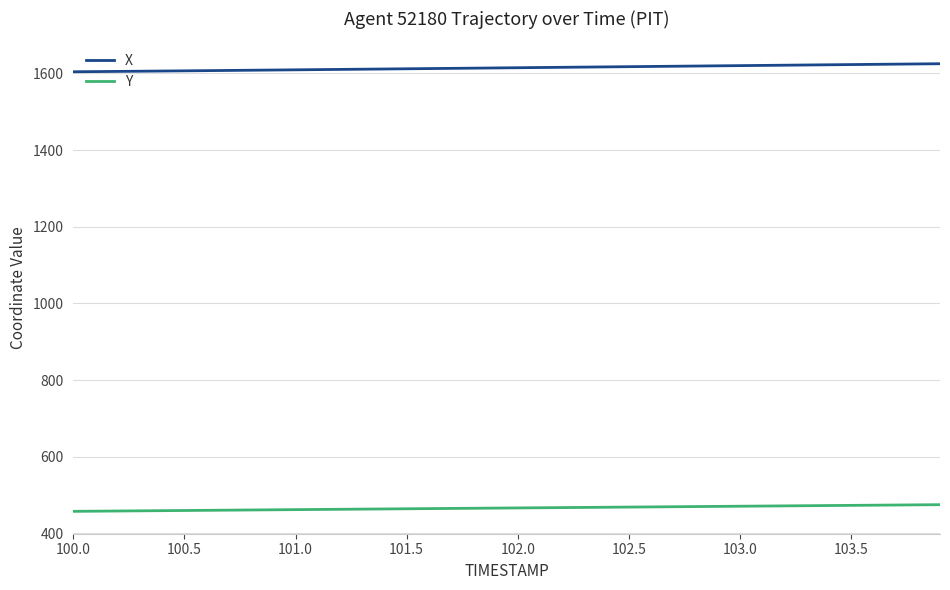

True or false: Y and X intersect in this chart.

False